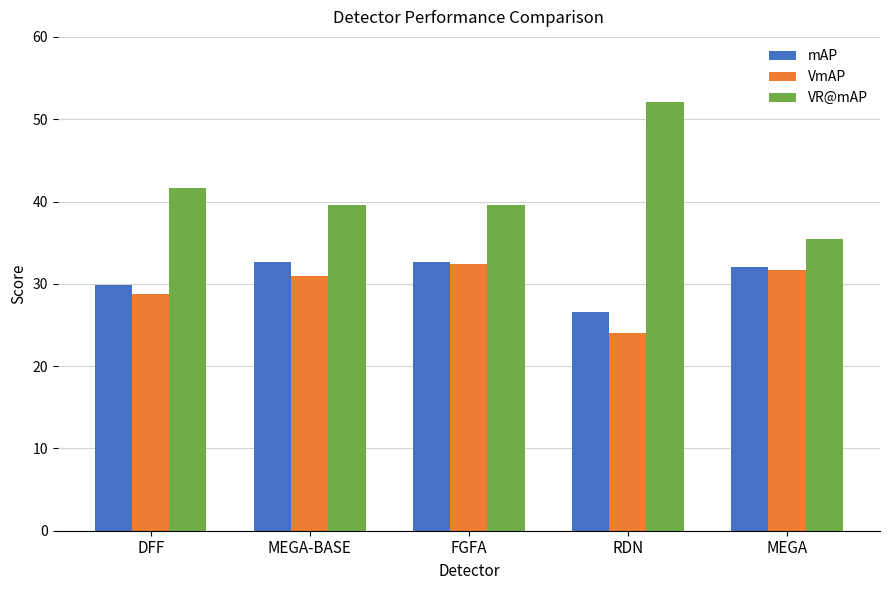

At how many categories does at least one series exceed 25?

5